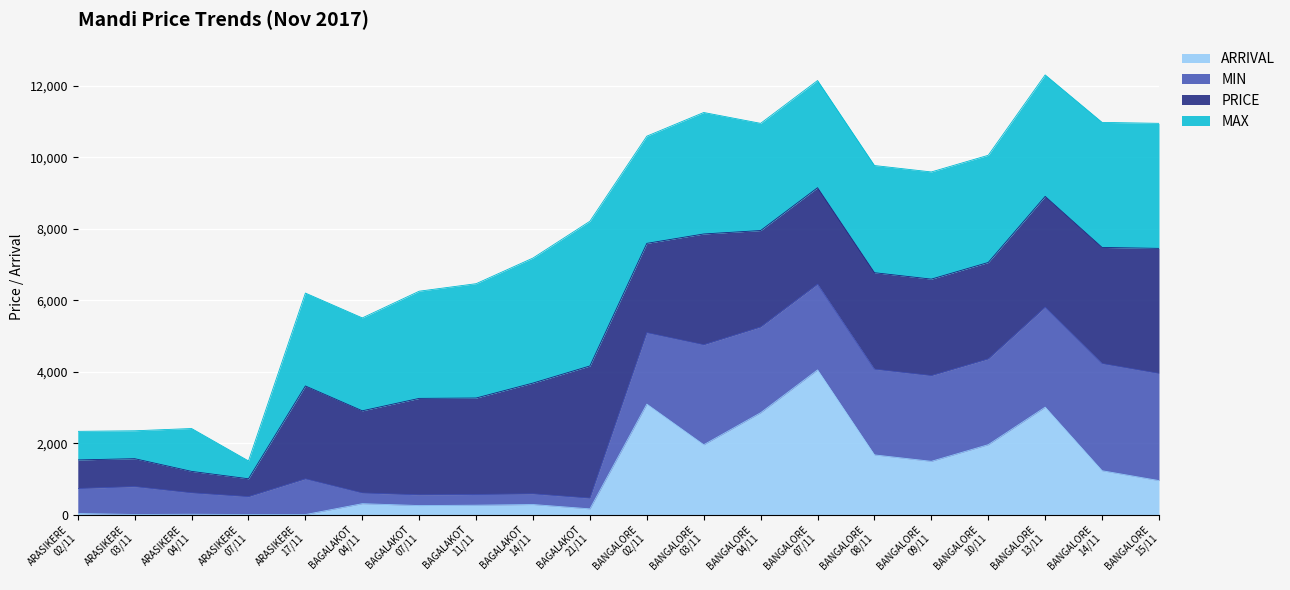

What is the maximum value for PRICE?

3700